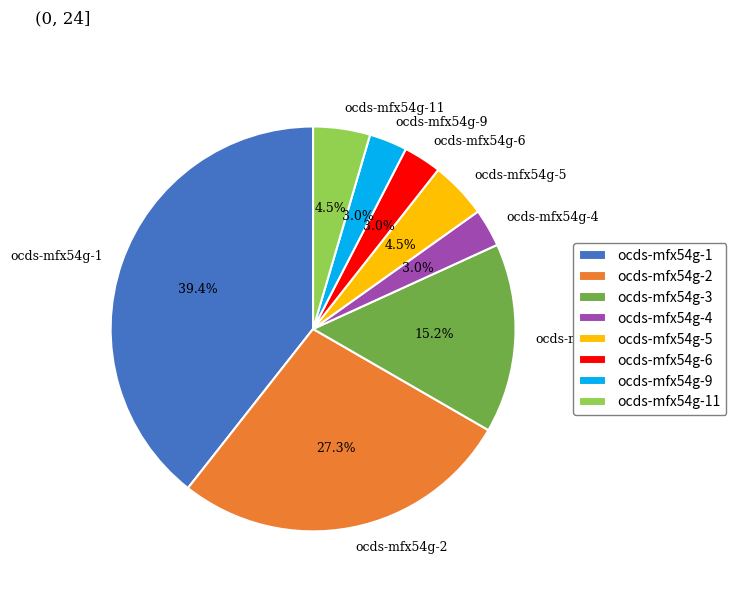

Which has a higher value, ocds-mfx54g-2 or ocds-mfx54g-4?

ocds-mfx54g-2